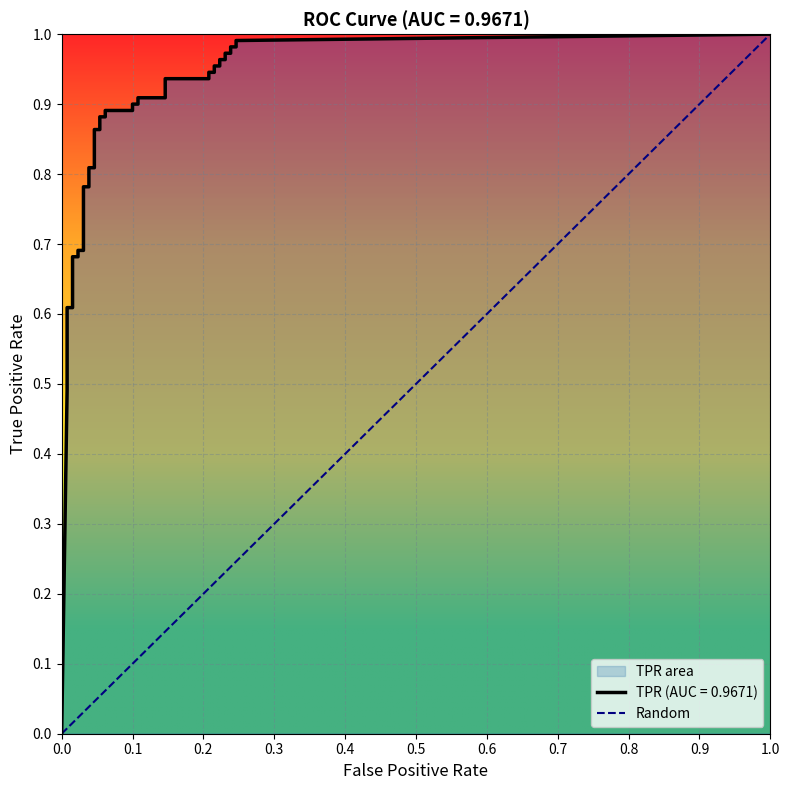

What is the maximum value shown in the chart?

1